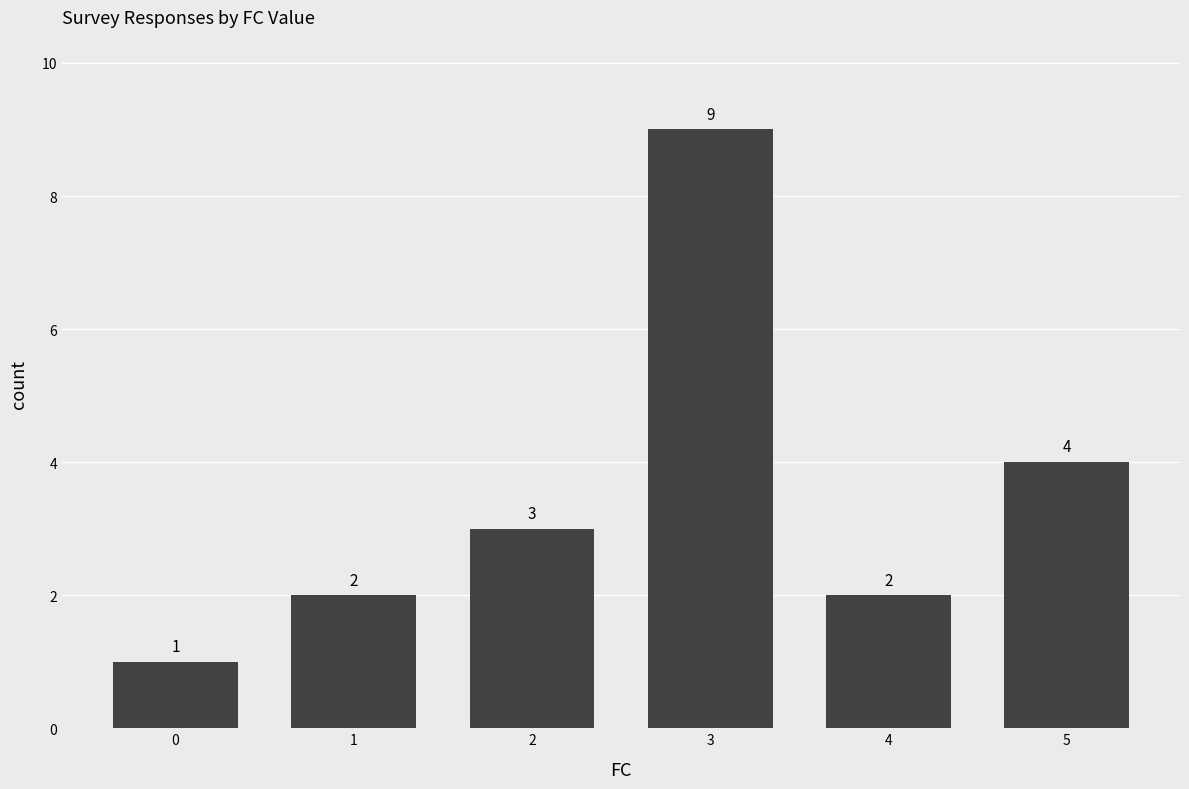

Are the bars horizontal?

No